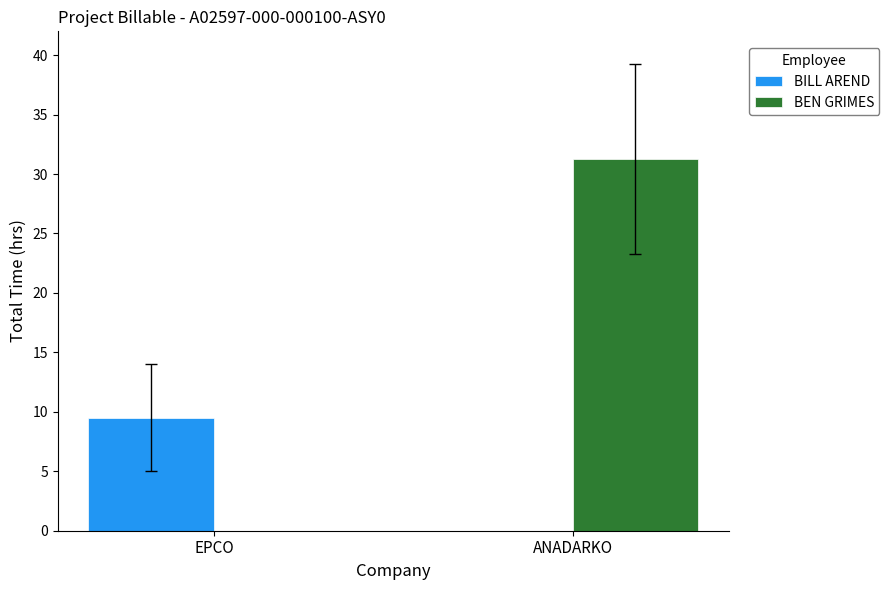

What are all the series names shown in the legend?

BILL AREND, BEN GRIMES